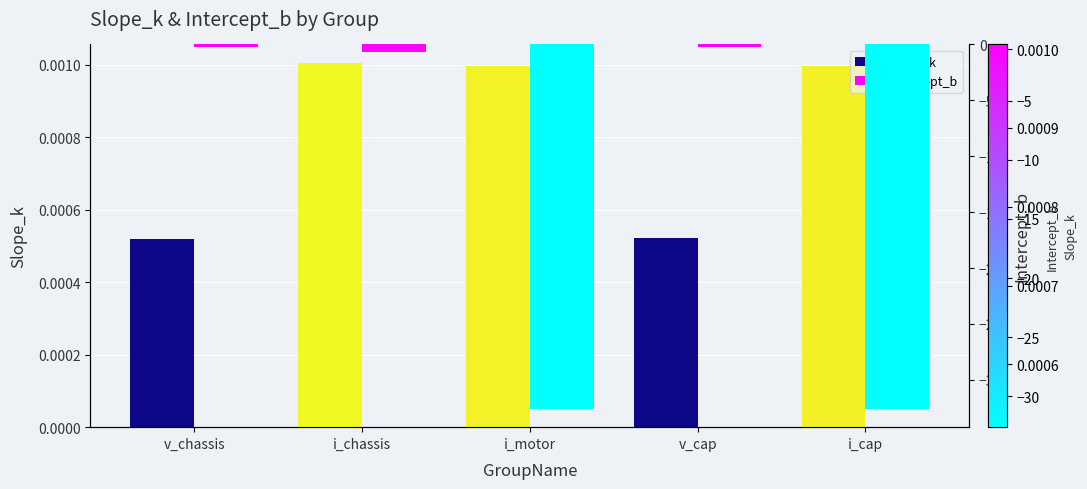

At which category is the sum across all series the highest?

v_cap